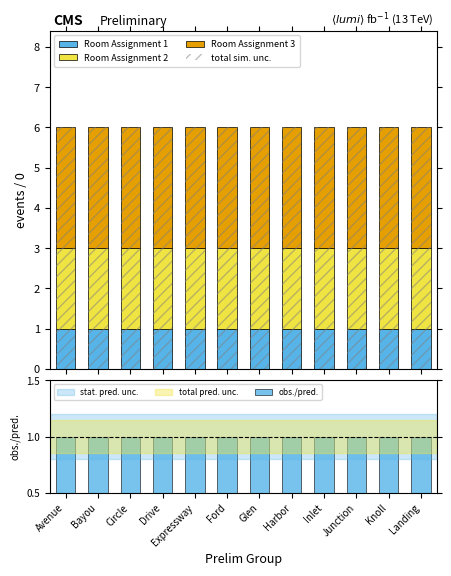

The value of Room Assignment 1 at Ford is 2. True or false?

False